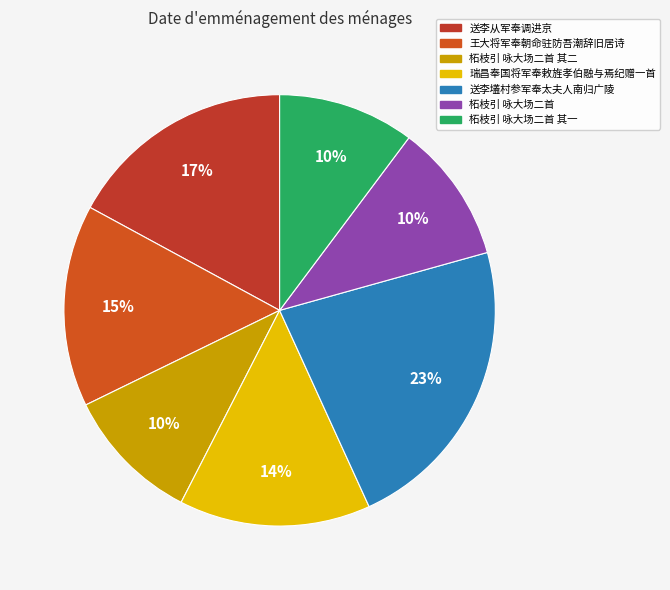

How many segments does this pie chart have?

7